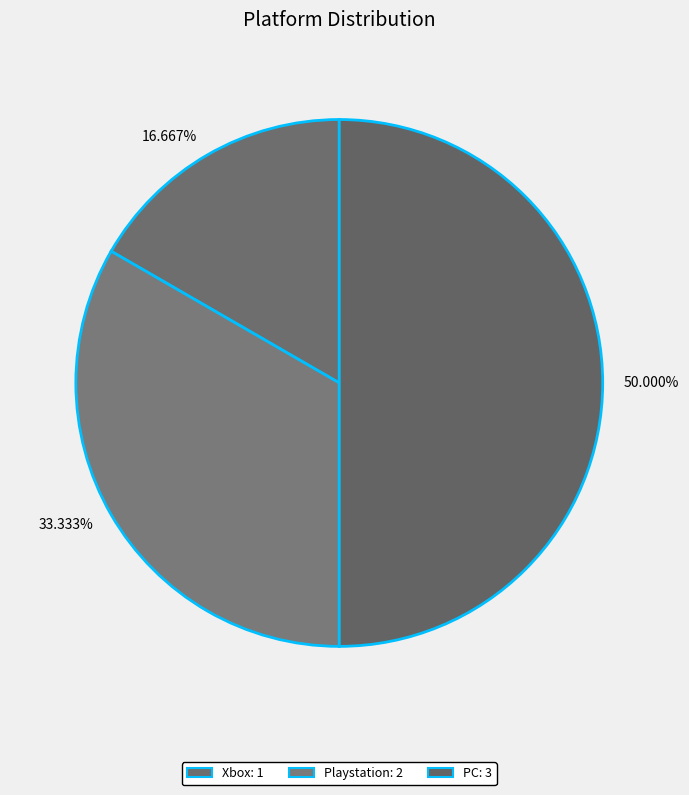

Combined, do PC and Xbox account for over 50%?

Yes